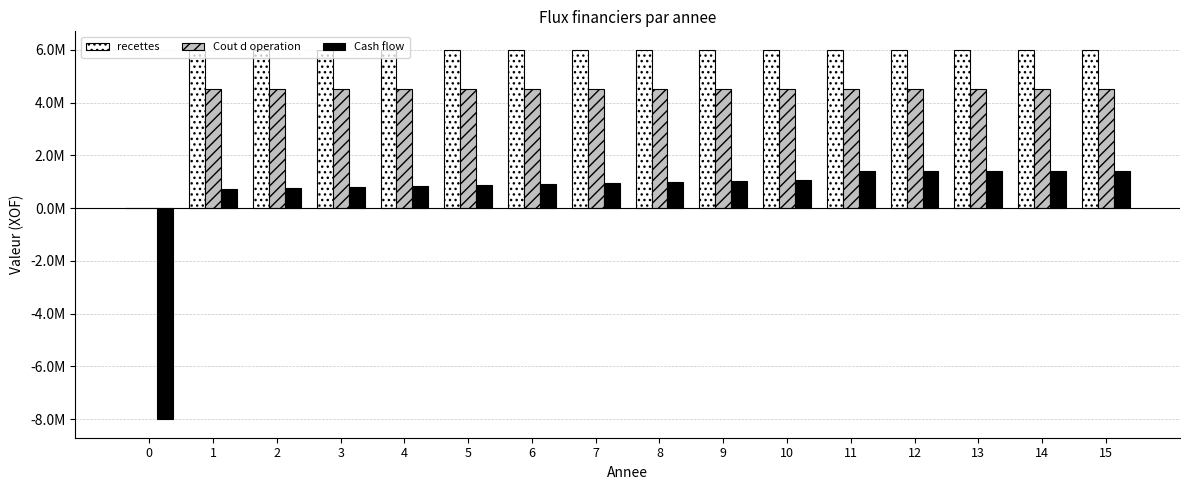

True or false: Cout d operation has a value of 5879650 at 6.

False